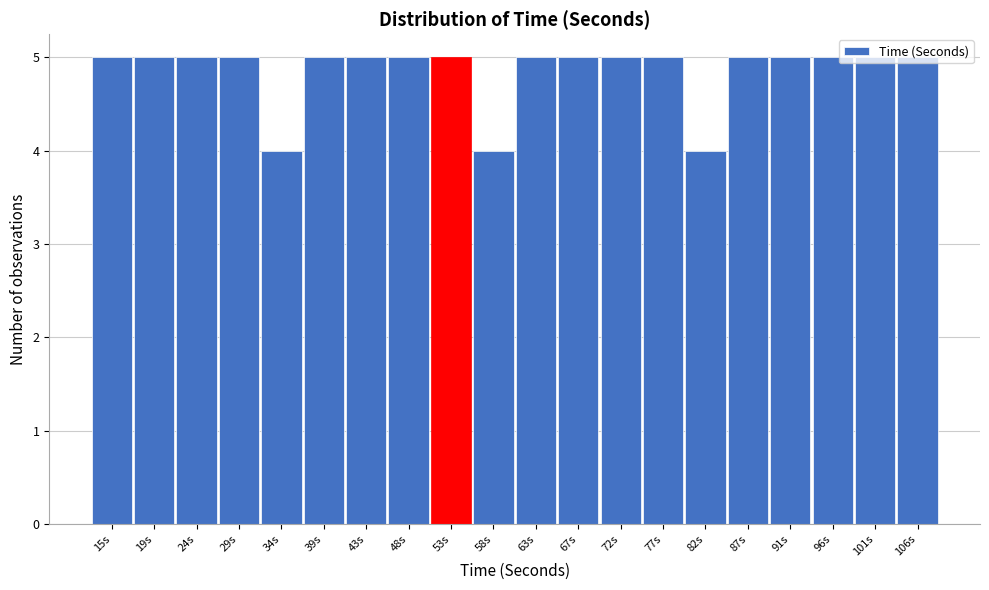

What is the sum of the values at 82s and 72s?

9